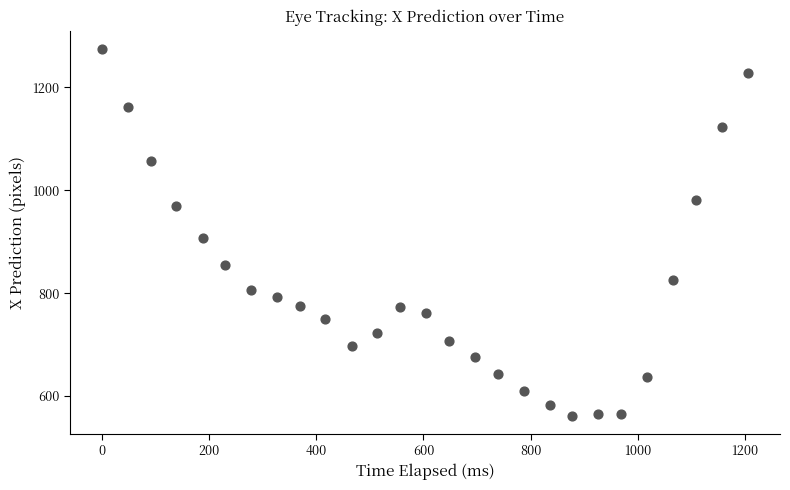

What Y value in the scatter plot is closest to 918?

908.0